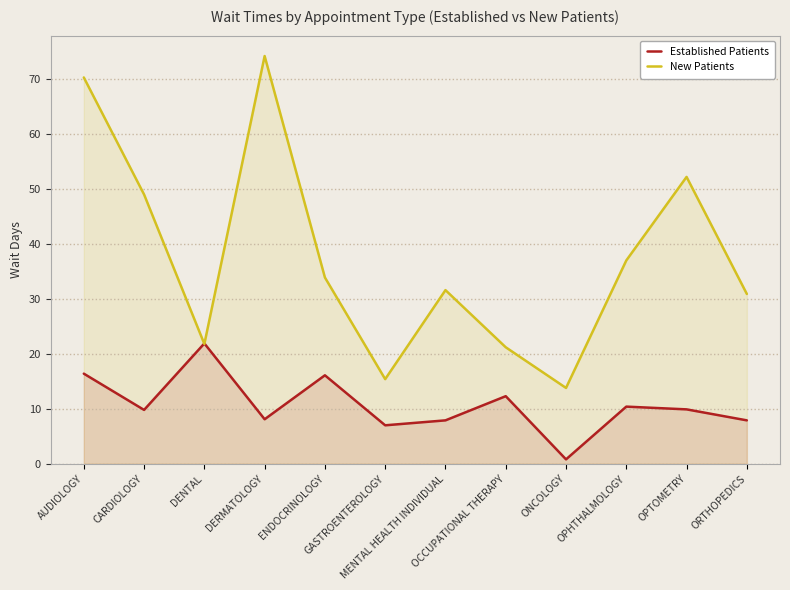

What is the smallest value displayed?

0.8